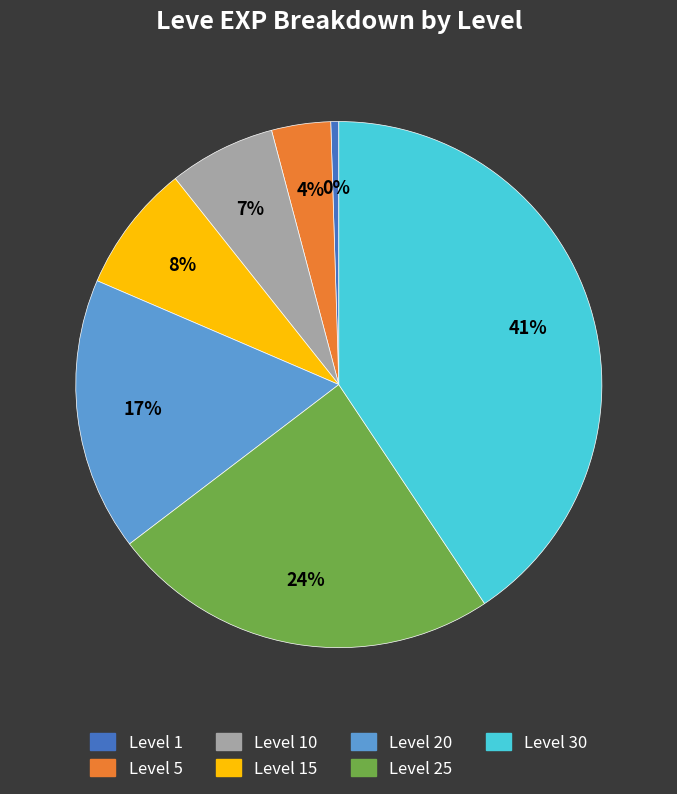

How many slices are in this pie chart?

7